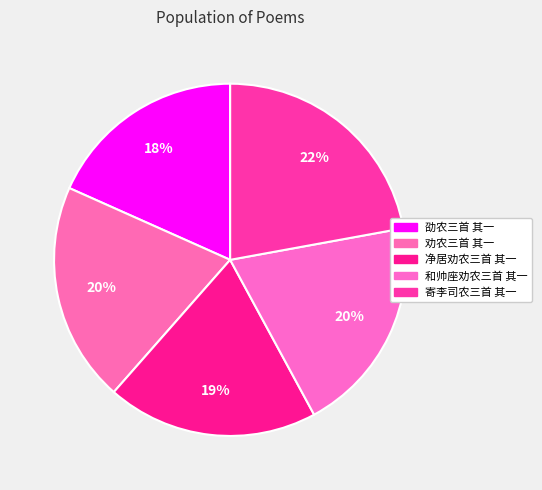

Is 劝农三首 其一 the majority of the pie?

No